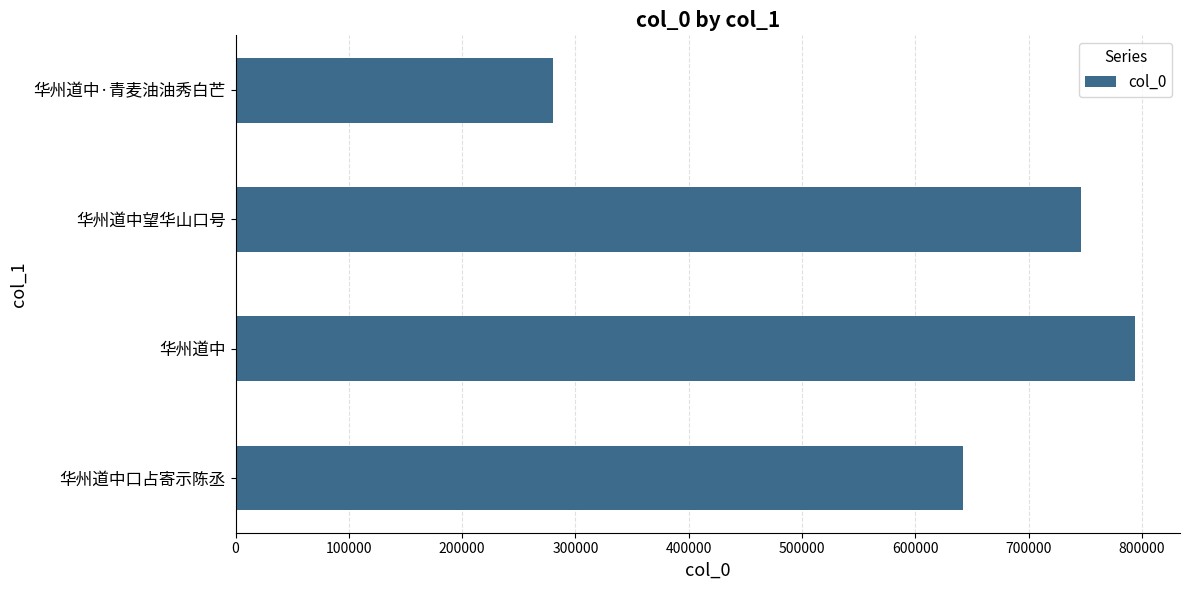

Count the number of categories in the chart.

4